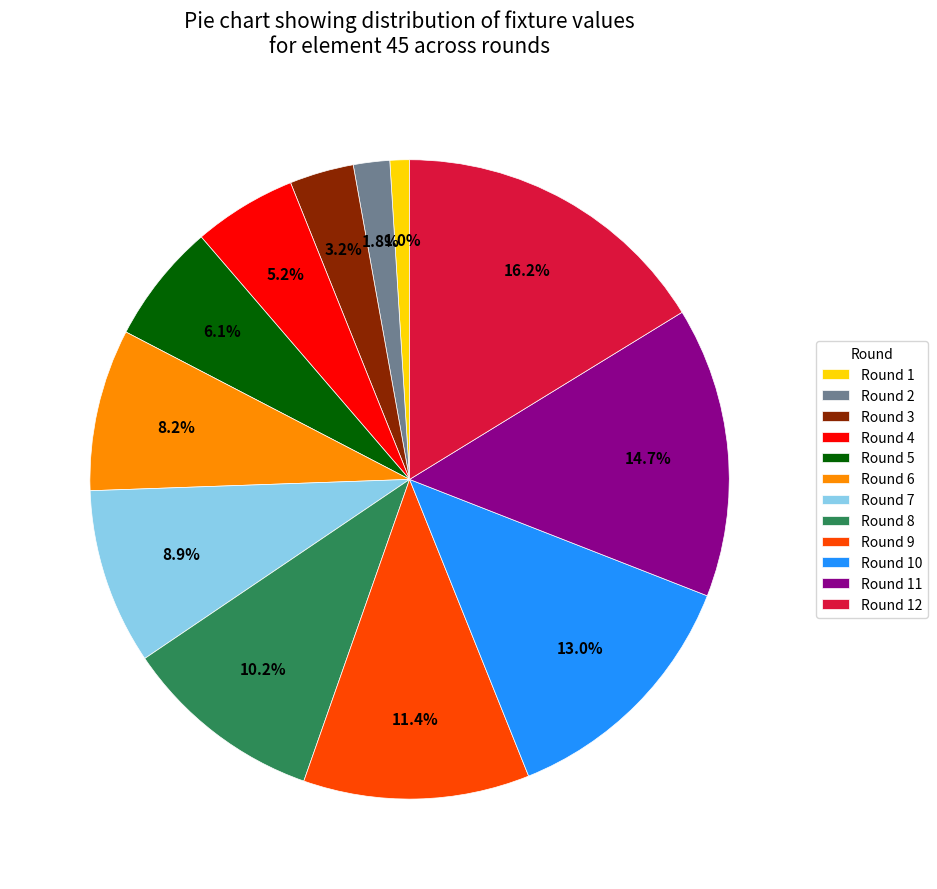

Is the sum of Round 1 and Round 5 greater than half?

No